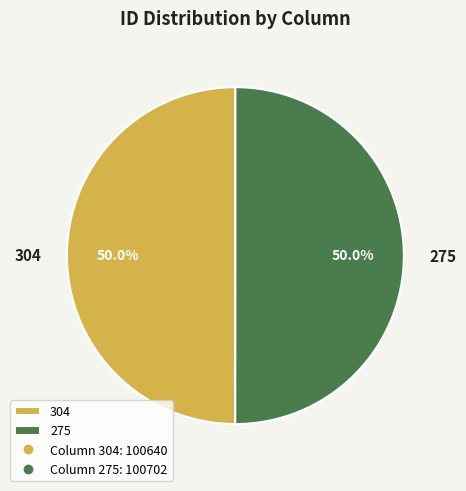

What is the ratio of the value at 304 to the value at 275?

1.0